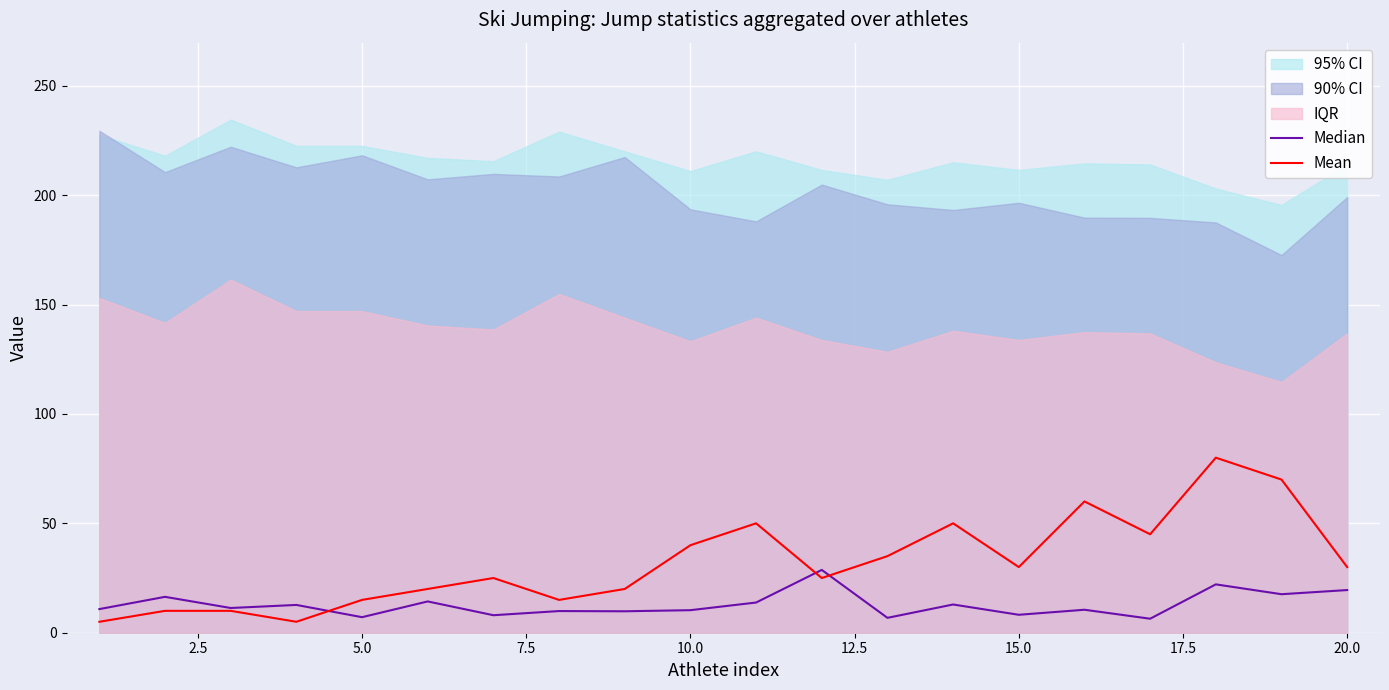

What is the maximum value for Mean?

80.0